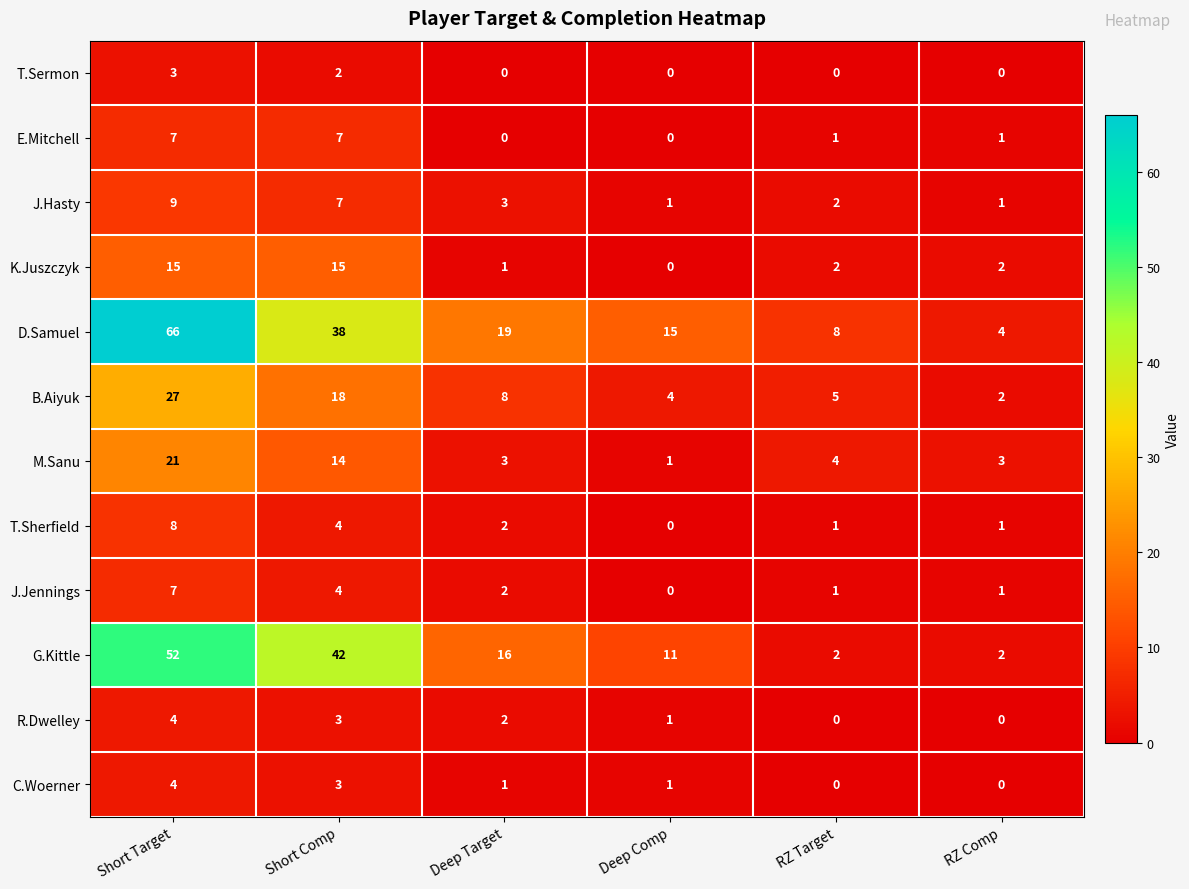

What is the difference between the maximum and minimum values in the M.Sanu series?

20